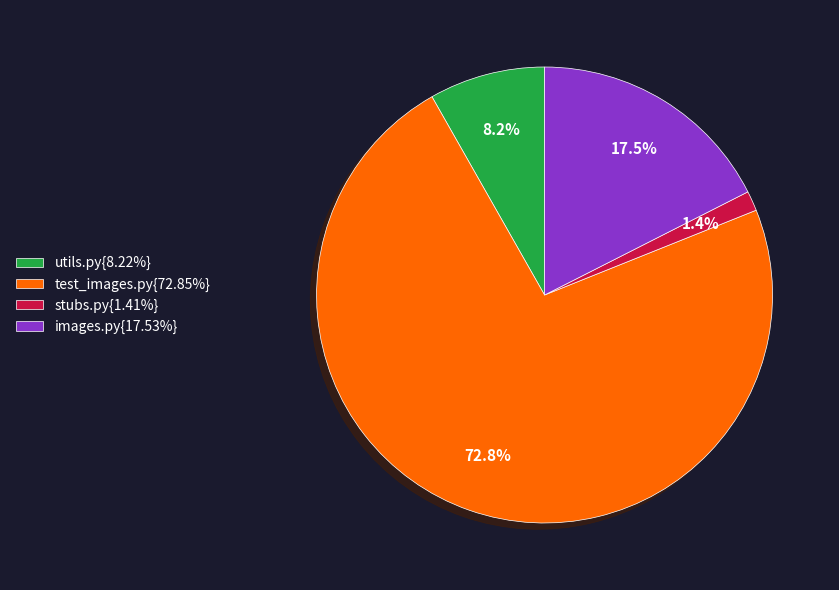

What is the ratio of the value at test_images.py{72.85%} to the value at images.py{17.53%}?

4.2